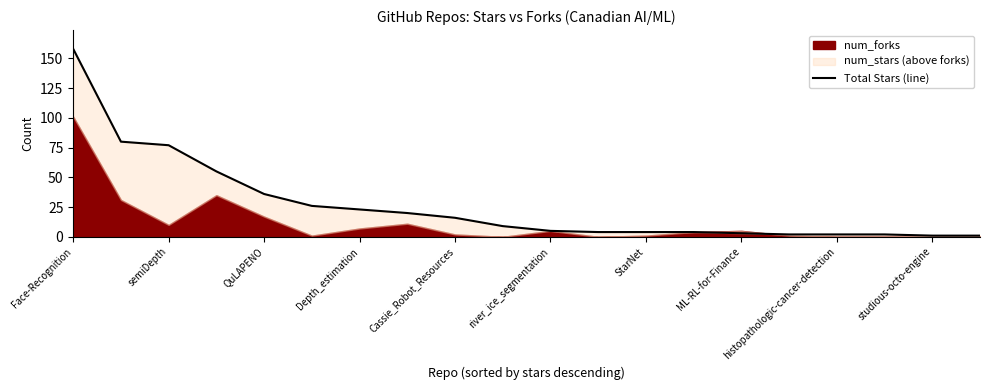

Rank the categories by value from highest to lowest.

Face-Recognition, semiDepth, QuLAPENO, Depth_estimation, Cassie_Robot_Resources, river_ice_segmentation, StarNet, ML-RL-for-Finance, histopathologic-cancer-detection, studious-octo-engine, 10, 11, 12, 13, 14, 15, 16, 17, 18, 19